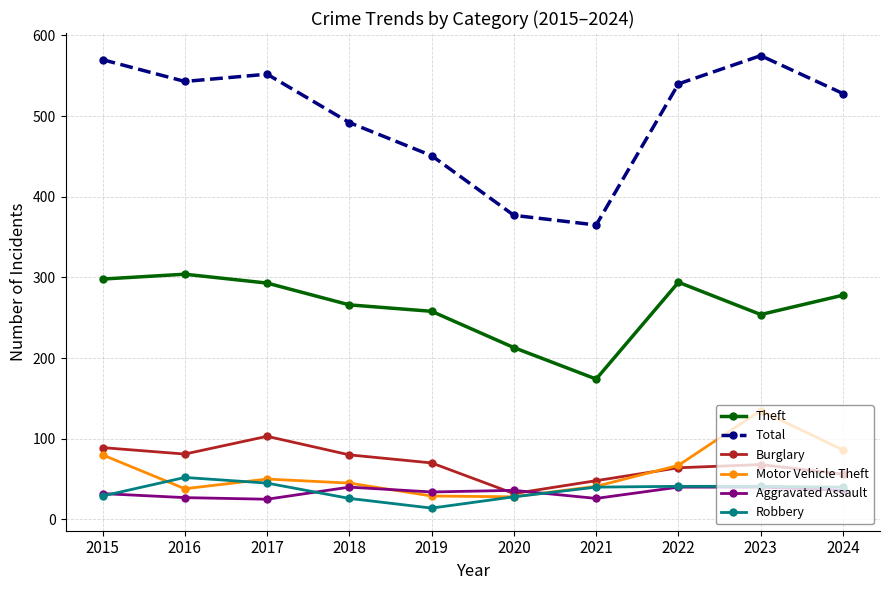

What is the difference between the highest and lowest values at 2018?

466